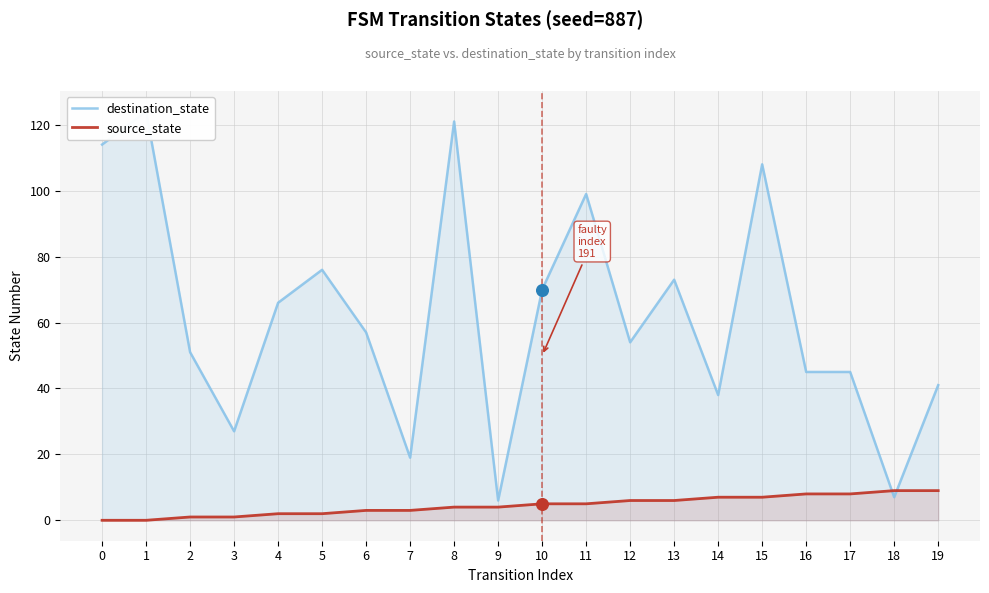

Which series reaches the minimum Y coordinate?

source_state